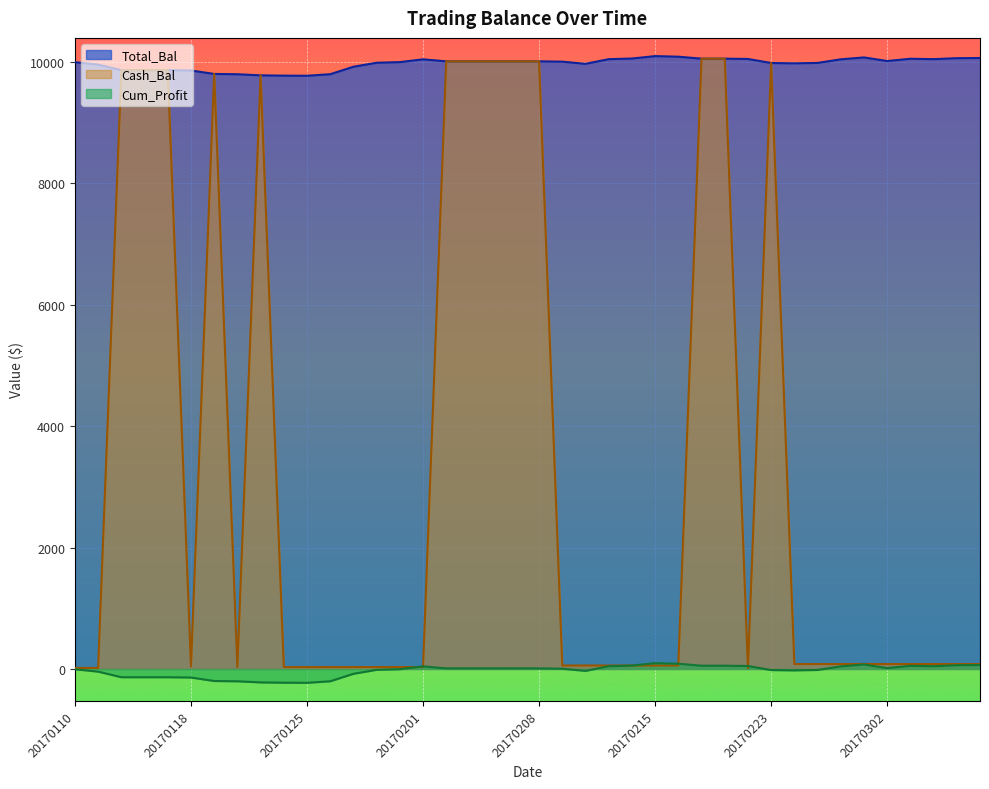

How many lines are shown in the chart?

3